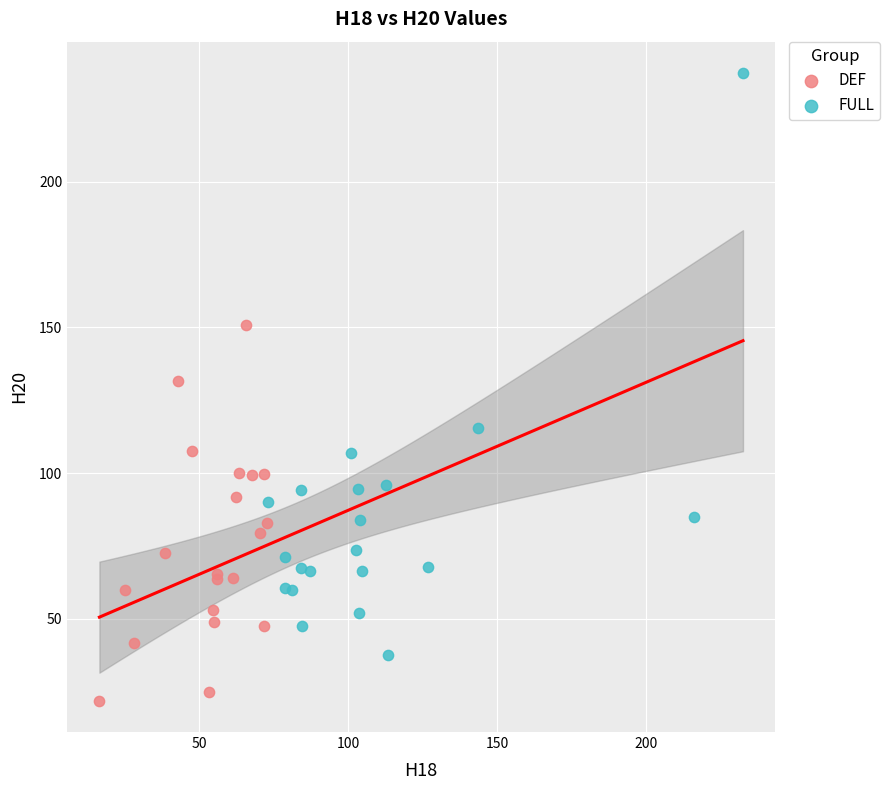

Which series has the widest spread of Y values?

FULL